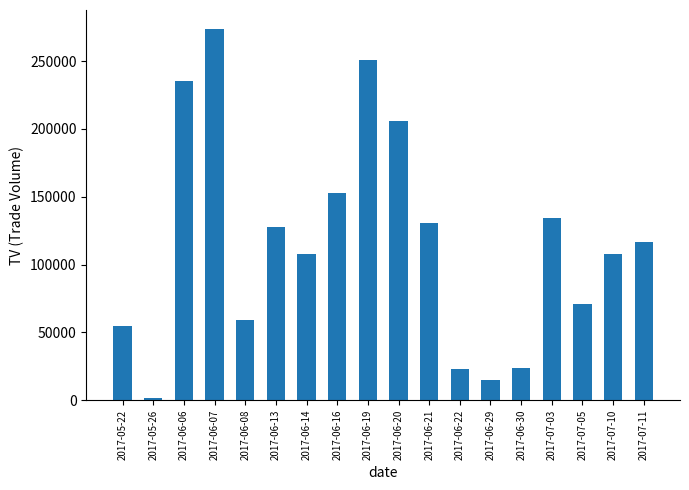

What is the ratio of the value at 2017-06-08 to the value at 2017-05-22?

1.1